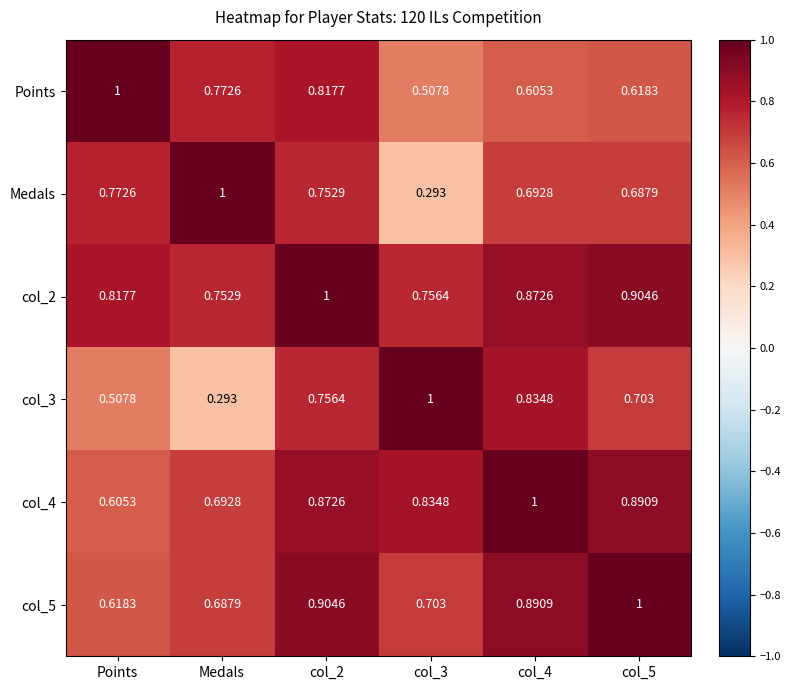

Is the value of col_3 at Medals greater than the value of col_4 at col_4?

No